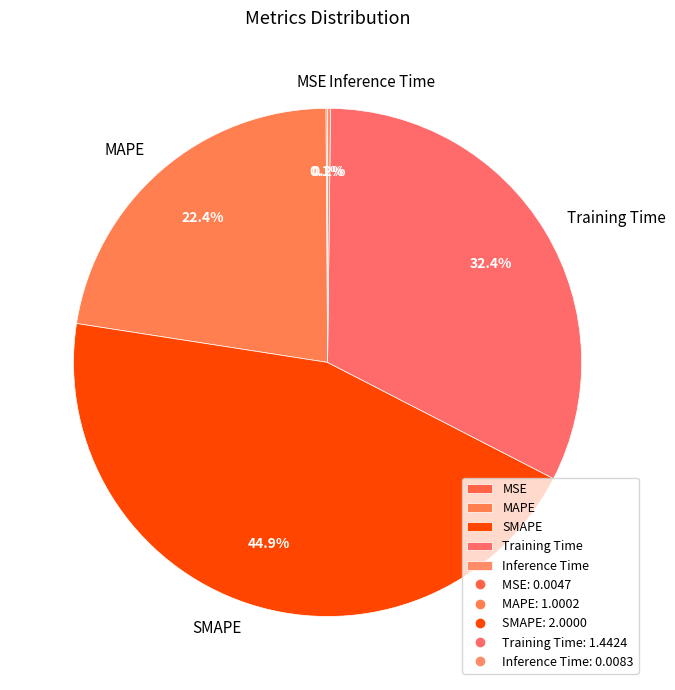

The Training Time slice represents 47% of the pie. True or false?

False